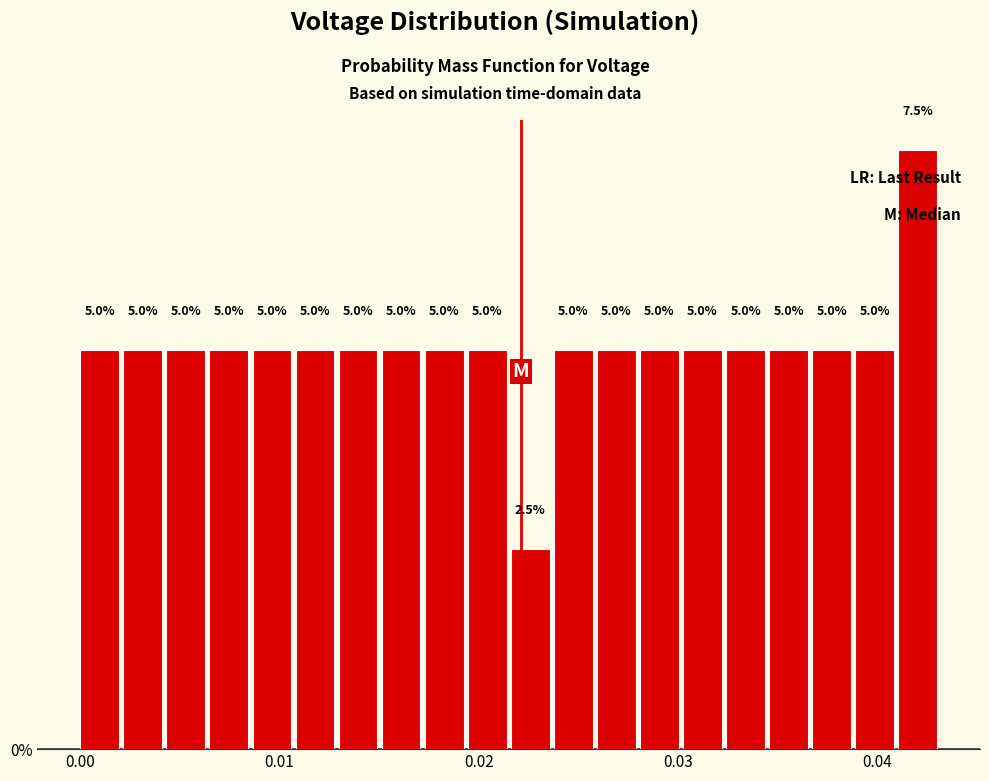

Around what value on the x-axis is the tallest bar? Give the approximate position of its centre, as read against the axis.

0.042